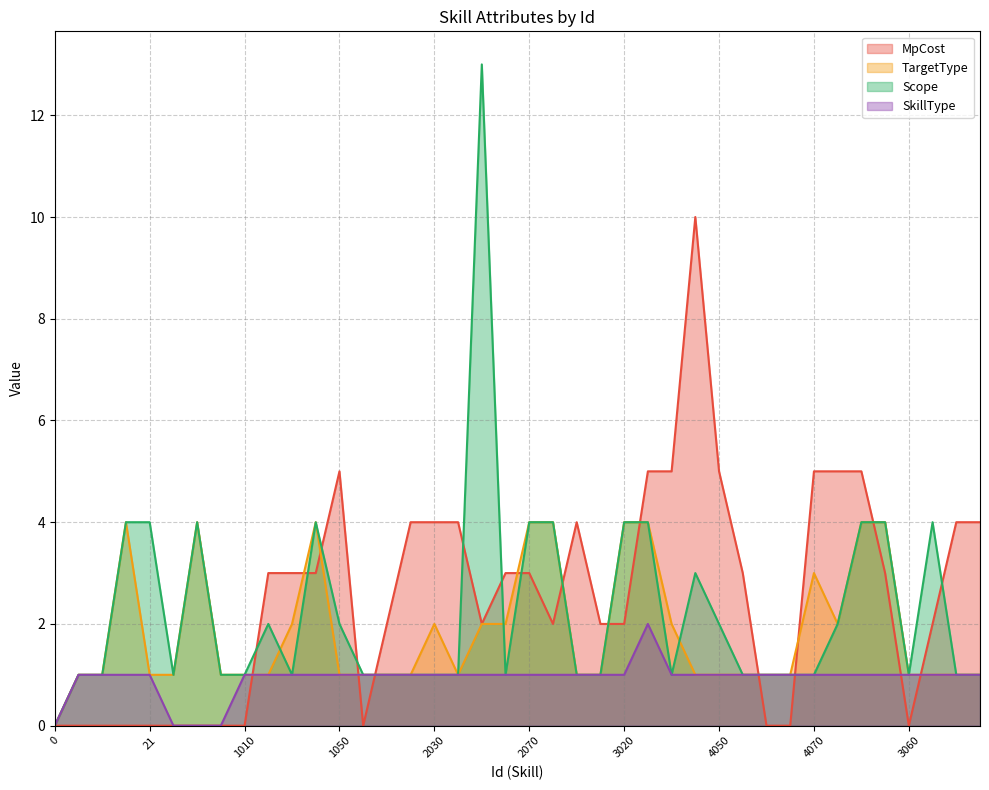

Is it true that Scope equals 1 at 4050?

False